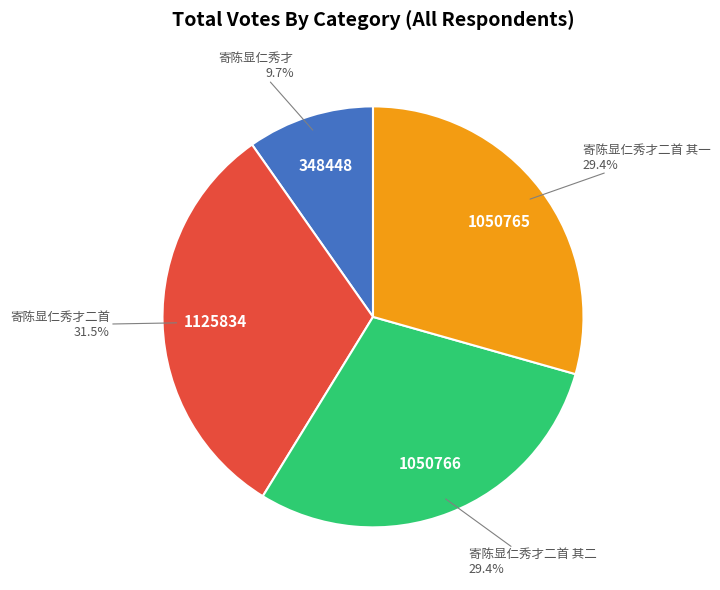

Is there a majority slice in this chart?

No